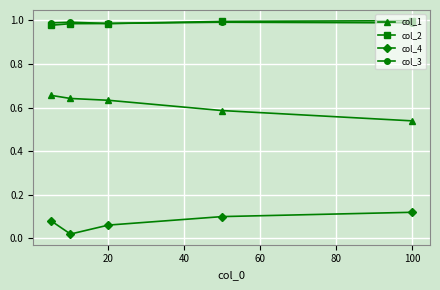

At how many categories does at least one series exceed 0?

5